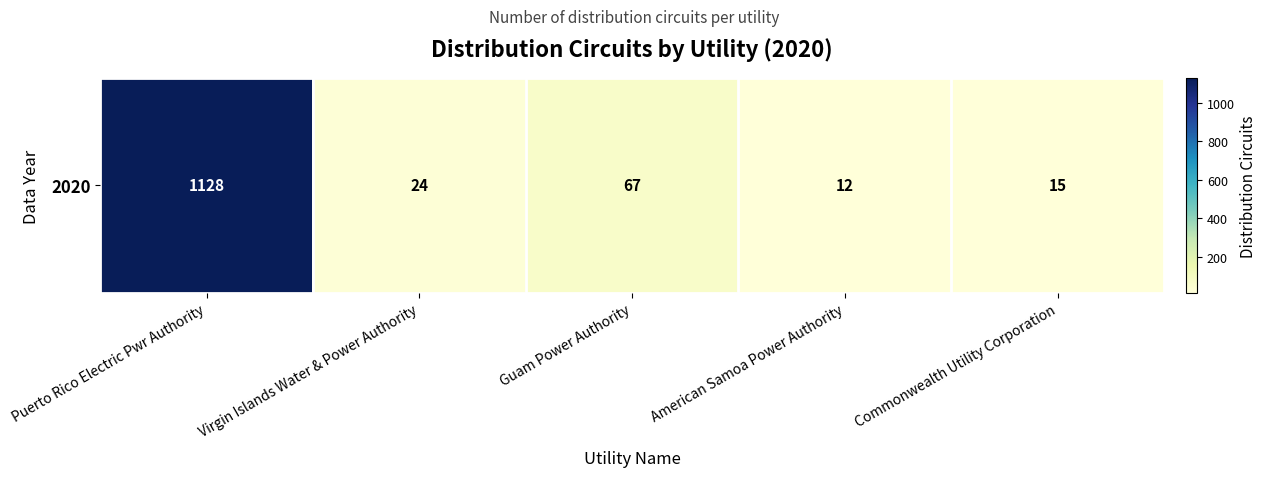

What is the minimum value shown in the chart?

12